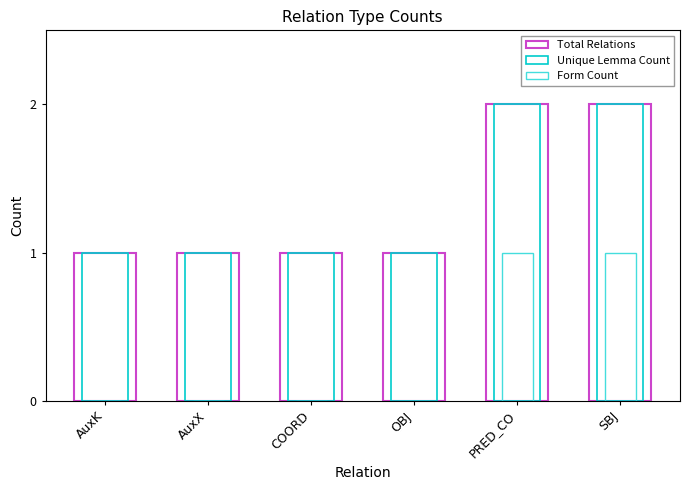

Is it true that Form Count equals 0 at AuxK?

True